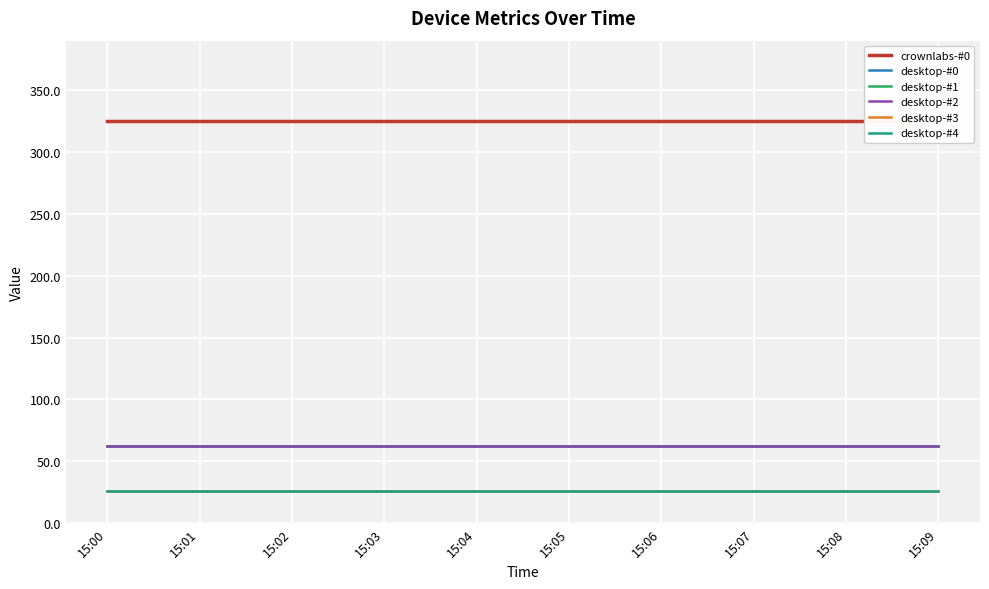

How many lines are shown in the chart?

6